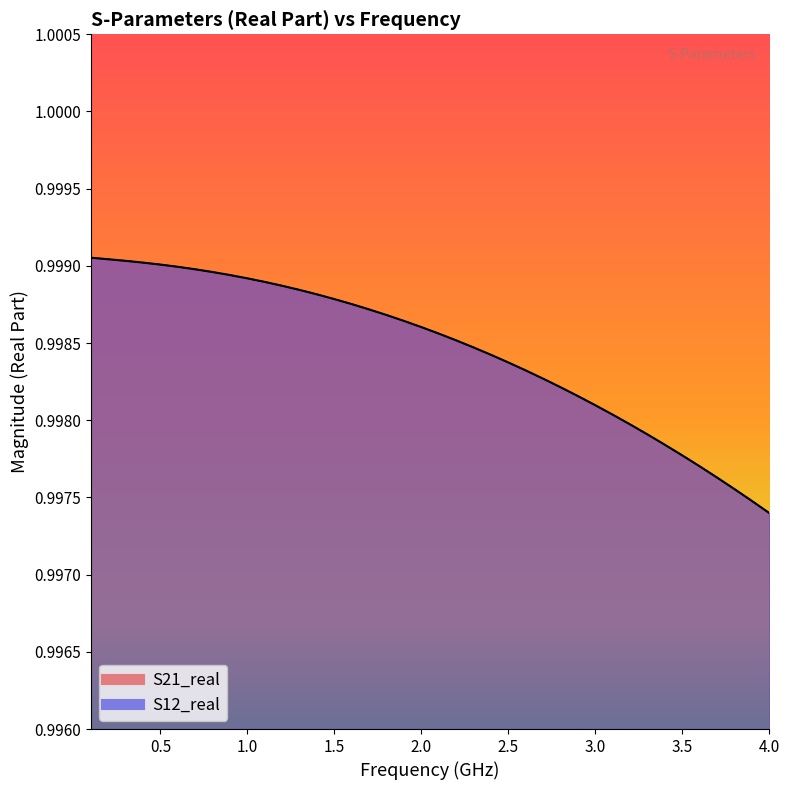

Rank the series at 3.0 from lowest to highest value.

S21_real, S12_real